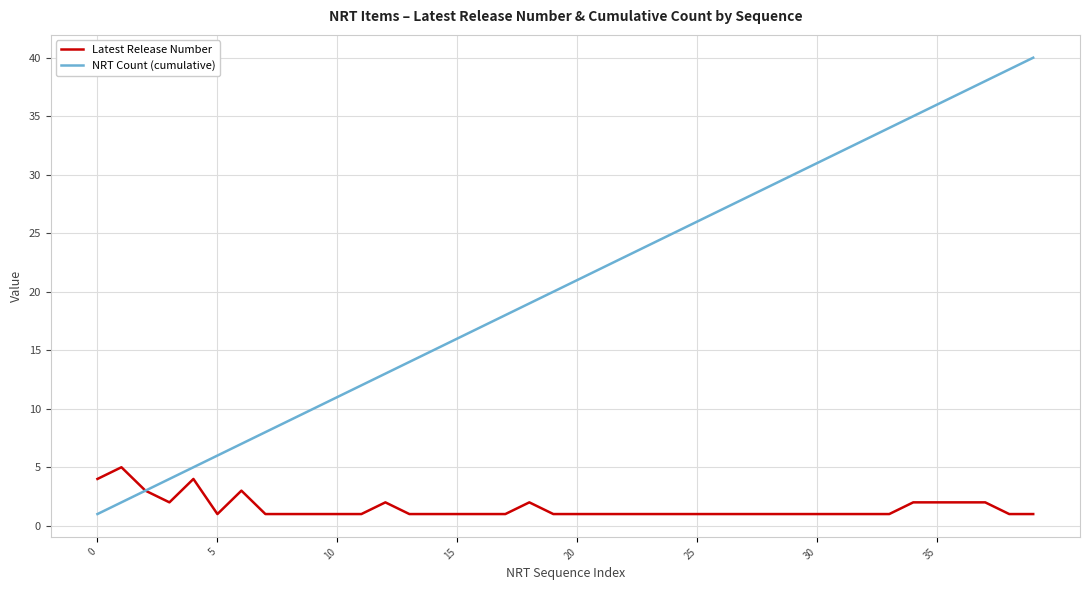

Which series has the widest spread of values?

NRT Count (cumulative)